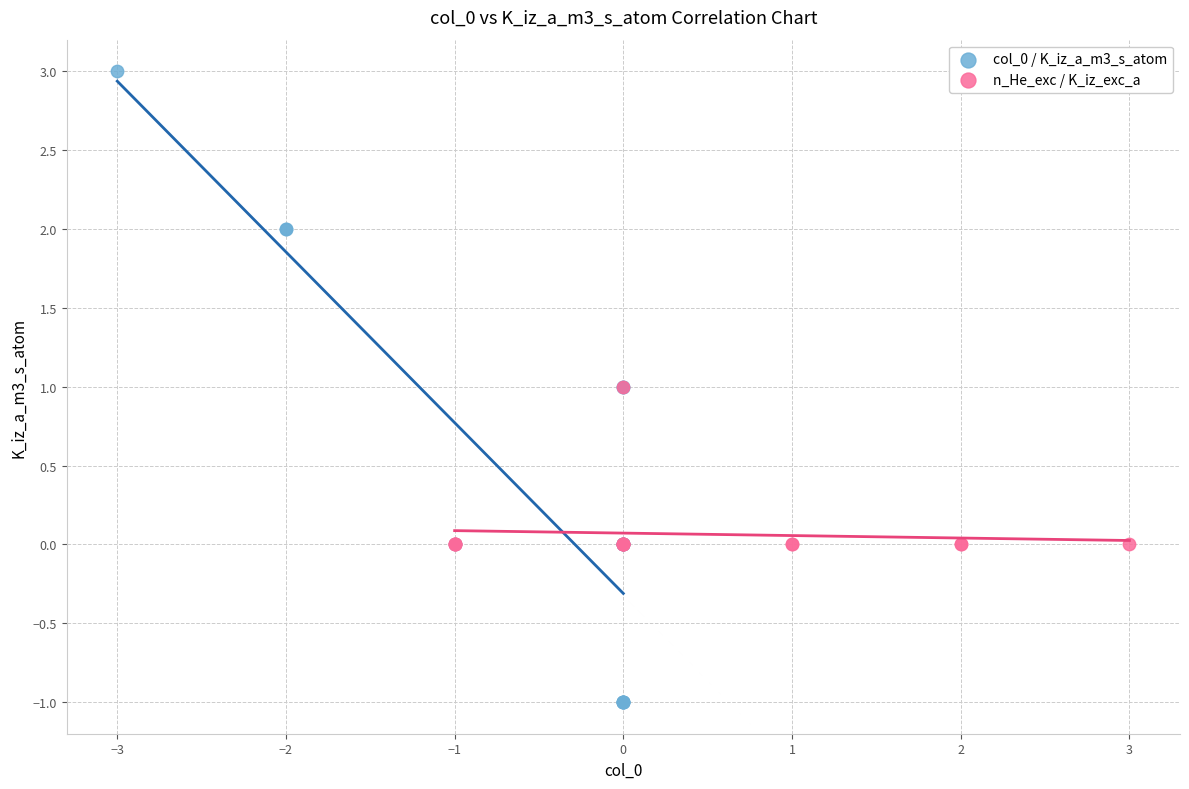

Which series reaches the maximum Y coordinate?

col_0 / K_iz_a_m3_s_atom